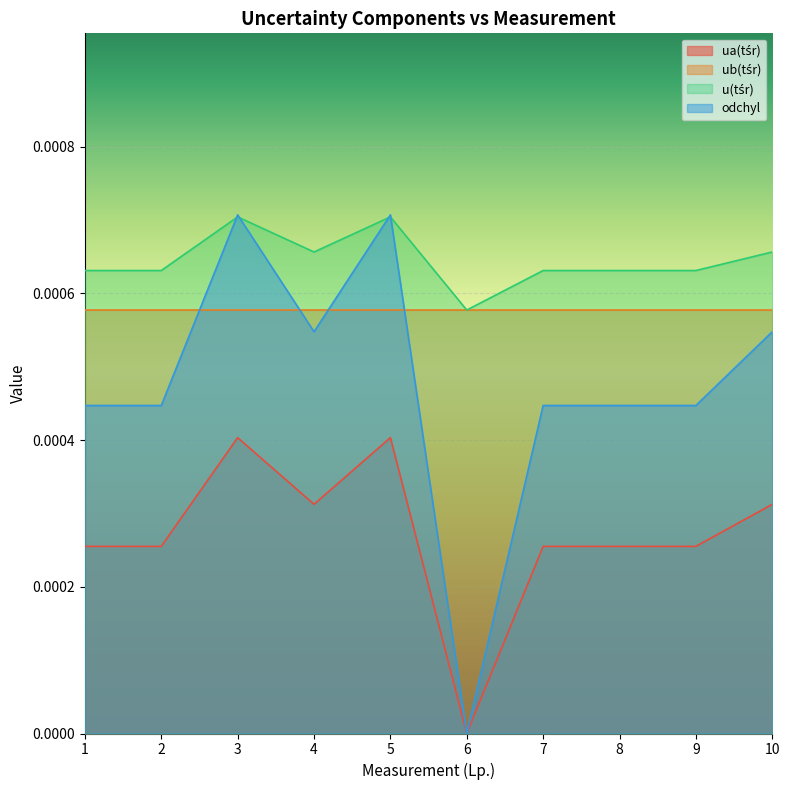

True or false: ua(tśr) has a value of 0.0 at 1.

False